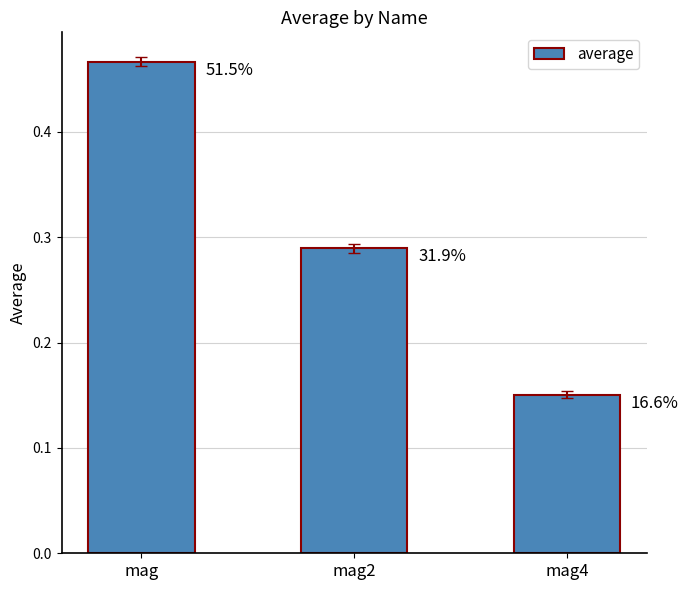

At which category does the chart reach its minimum across all series?

mag4